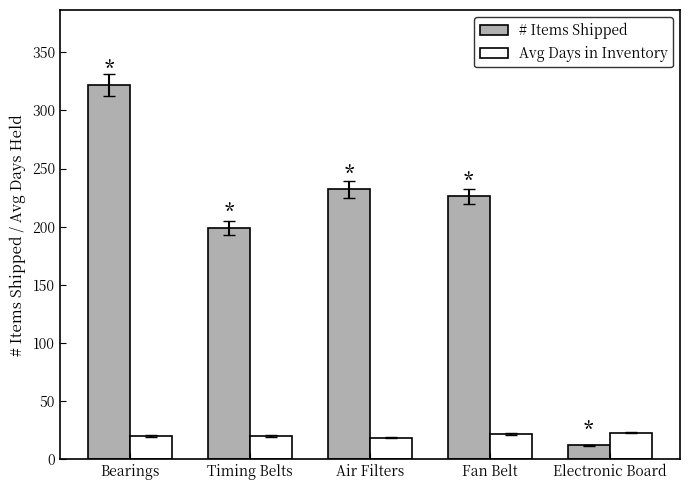

True or false: Avg Days in Inventory has a value of 19.8 at Bearings.

True